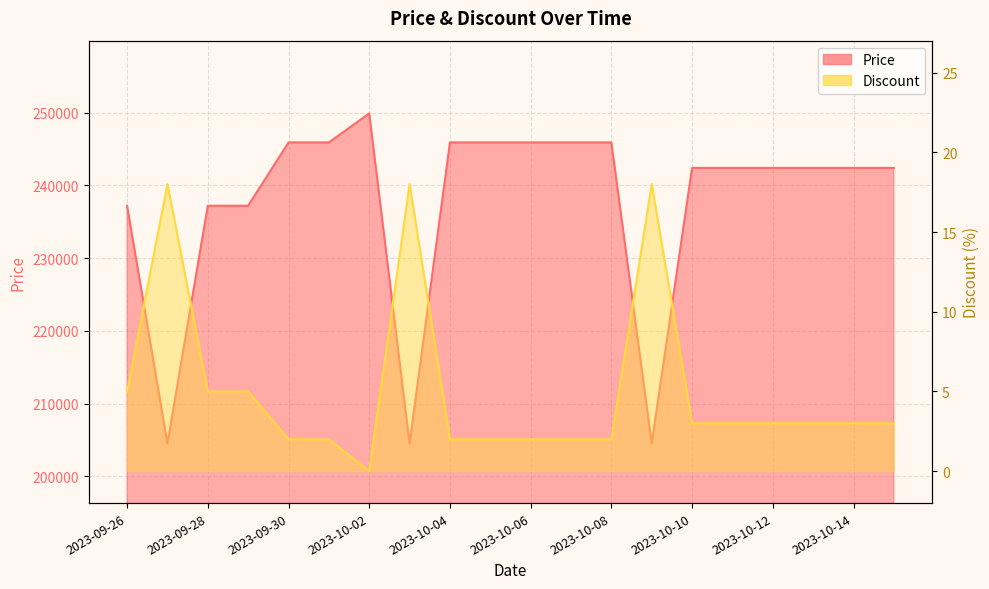

Rank the series by their maximum value, from lowest to highest.

Discount, Price